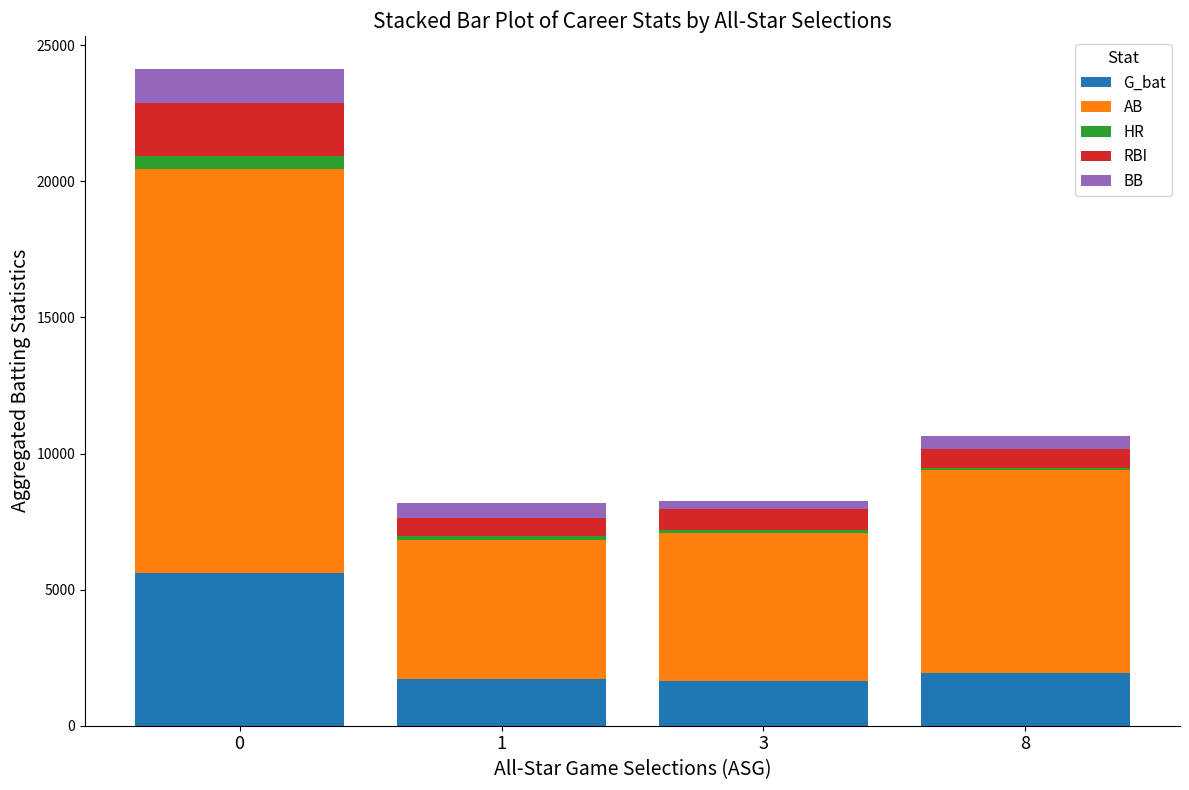

The value of G_bat at 1 is 3003. True or false?

False